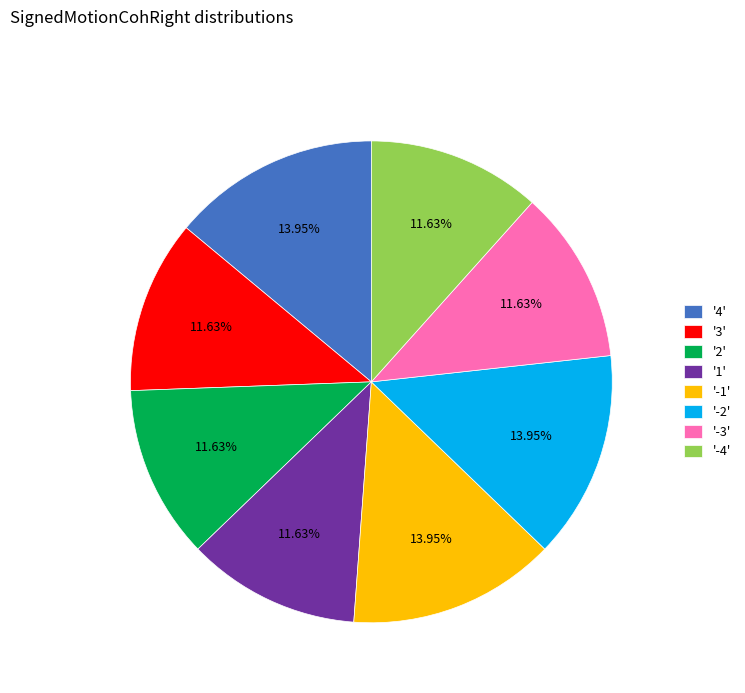

What is the ratio of the value at '-4' to the value at '3'?

1.0